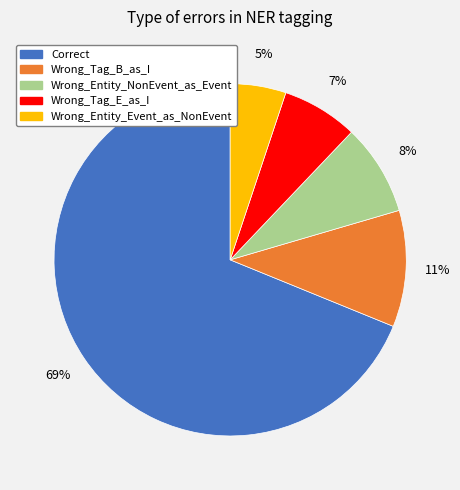

Combined, do Correct and Wrong_Tag_B_as_I account for over 50%?

Yes